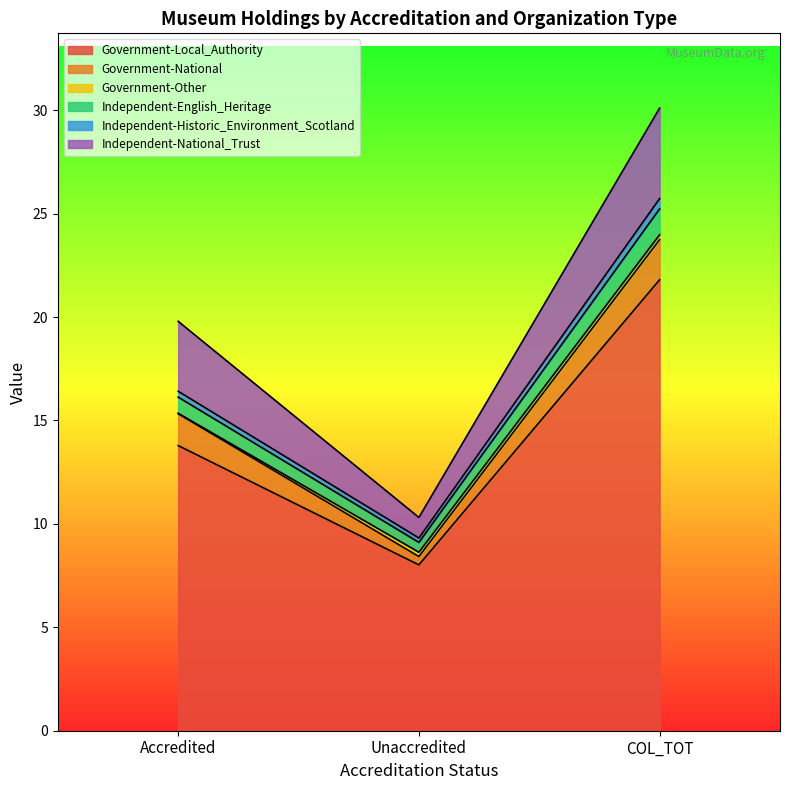

What is the difference between the second highest and minimum values in the Government-Local_Authority series?

5.8